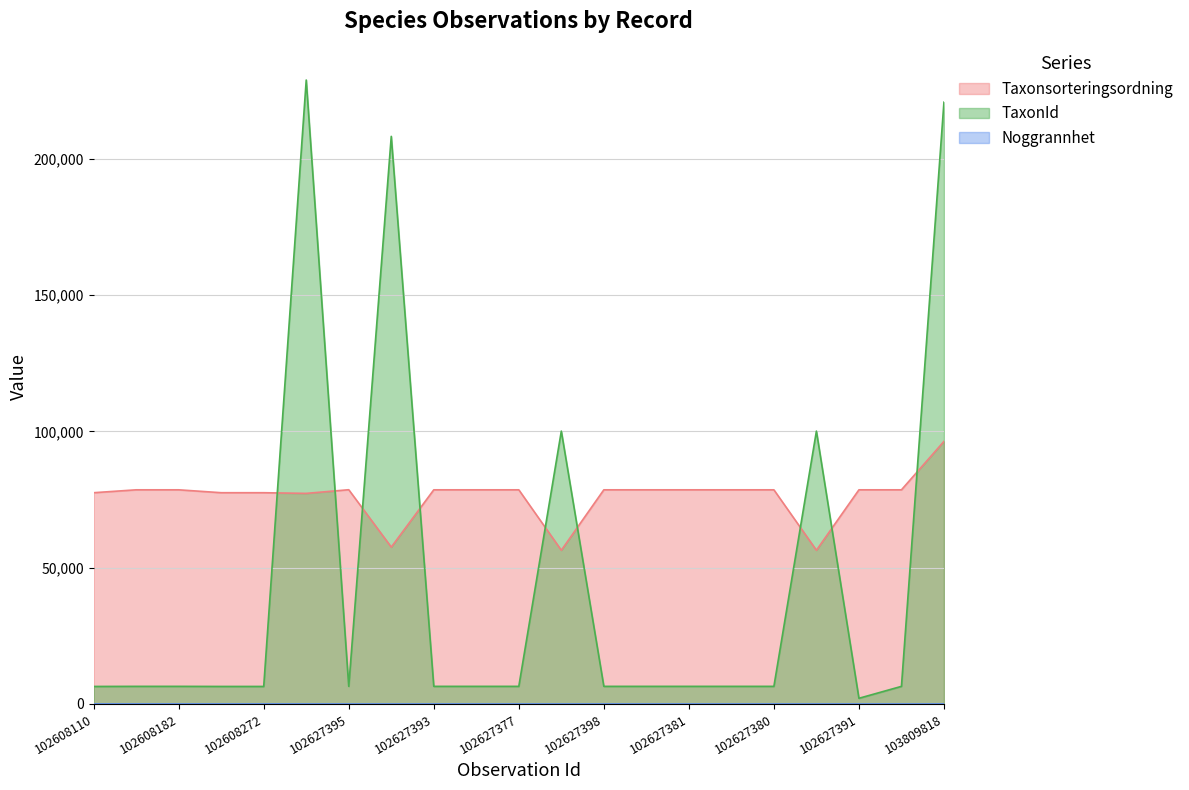

What position from the right is 102627395?

15